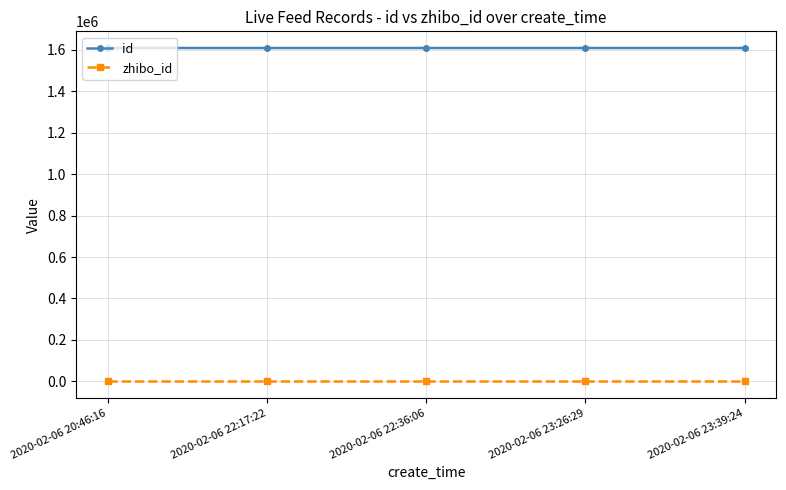

True or false: id has a value of 804737 at 2020-02-06 22:17:22.

False